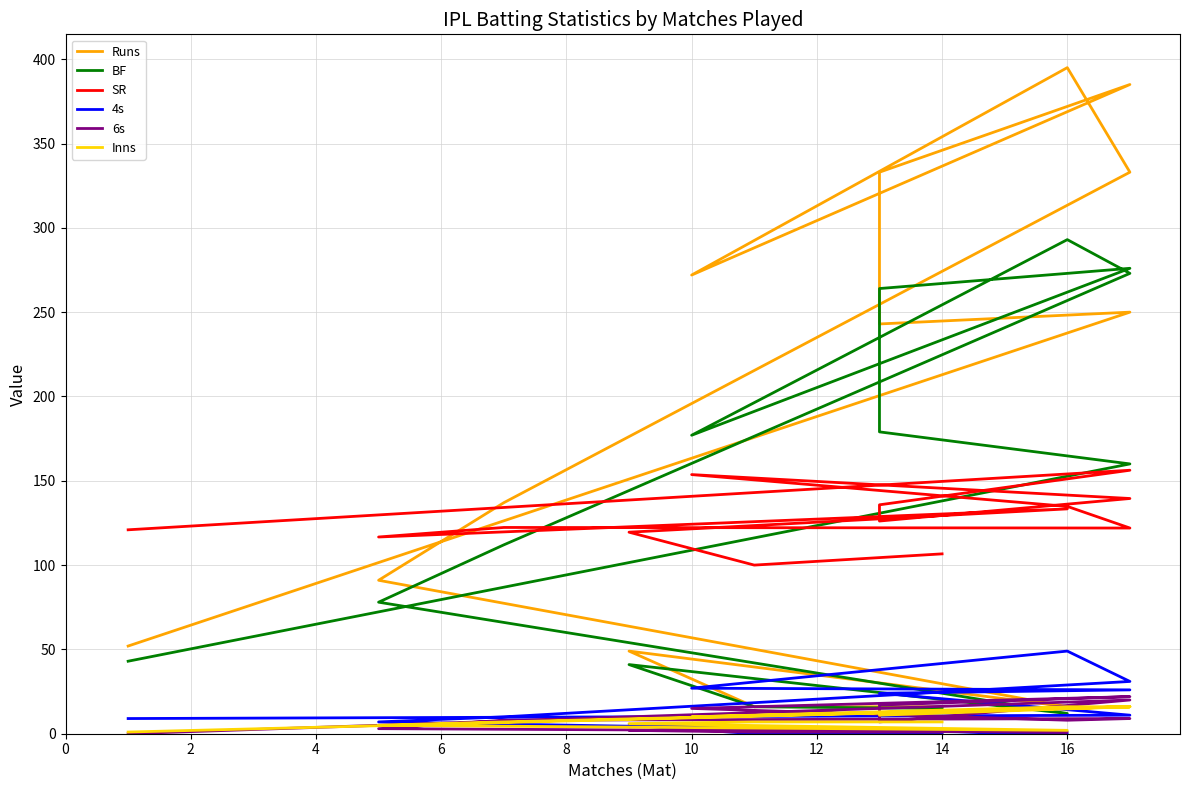

What is the label of the 14th point from the left?

14